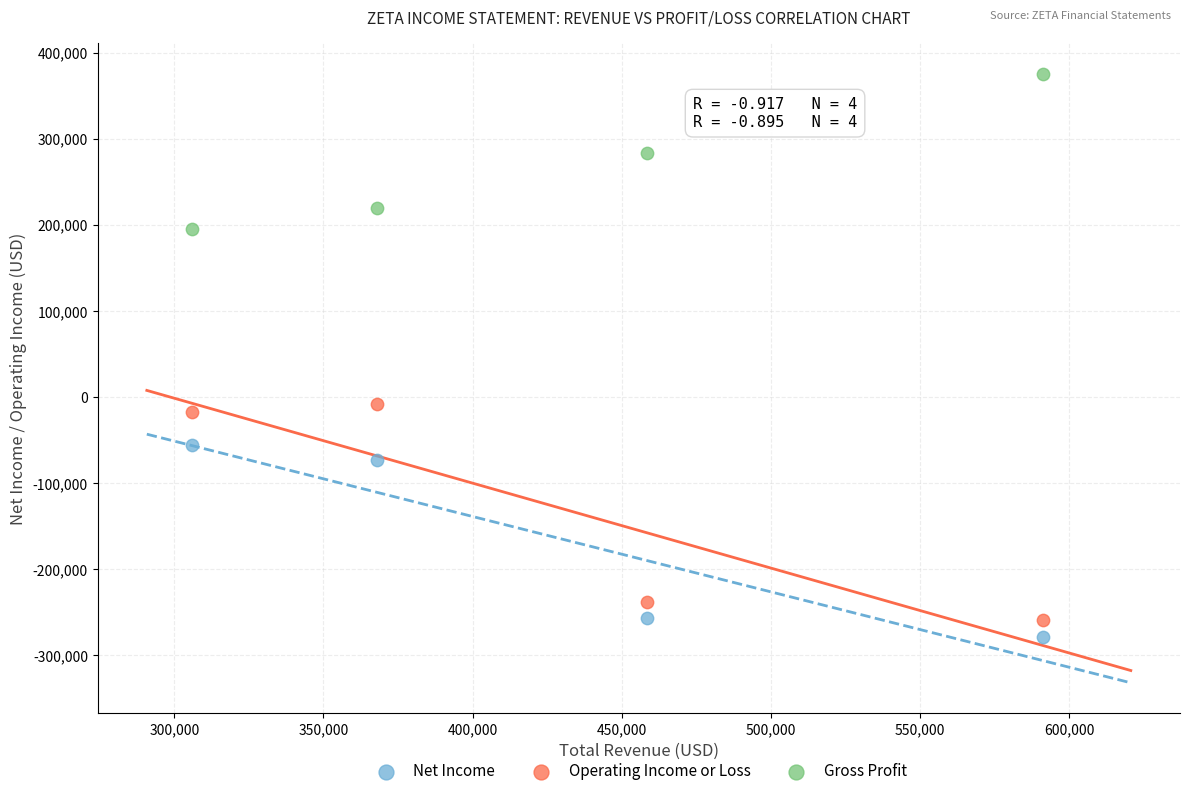

Across all data points, what is the range of X values (max minus min)?

284900